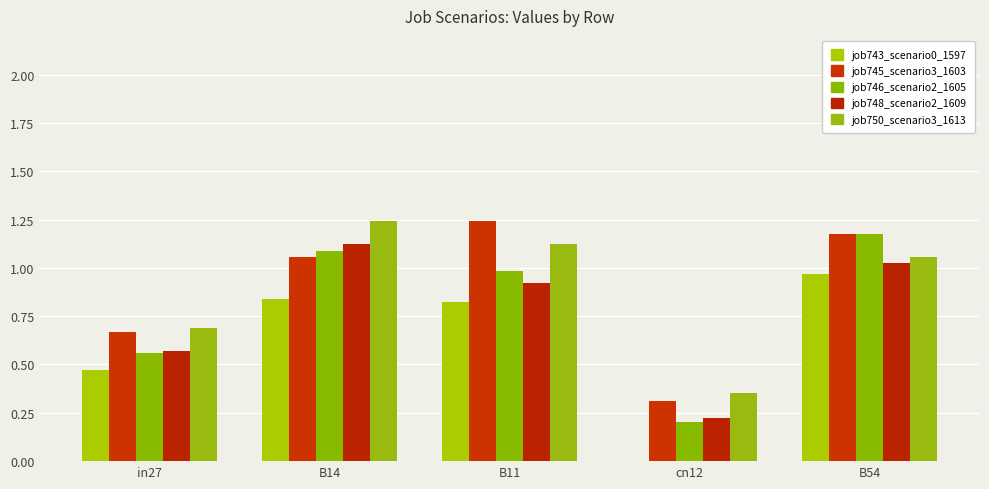

How many groups of bars are there?

5